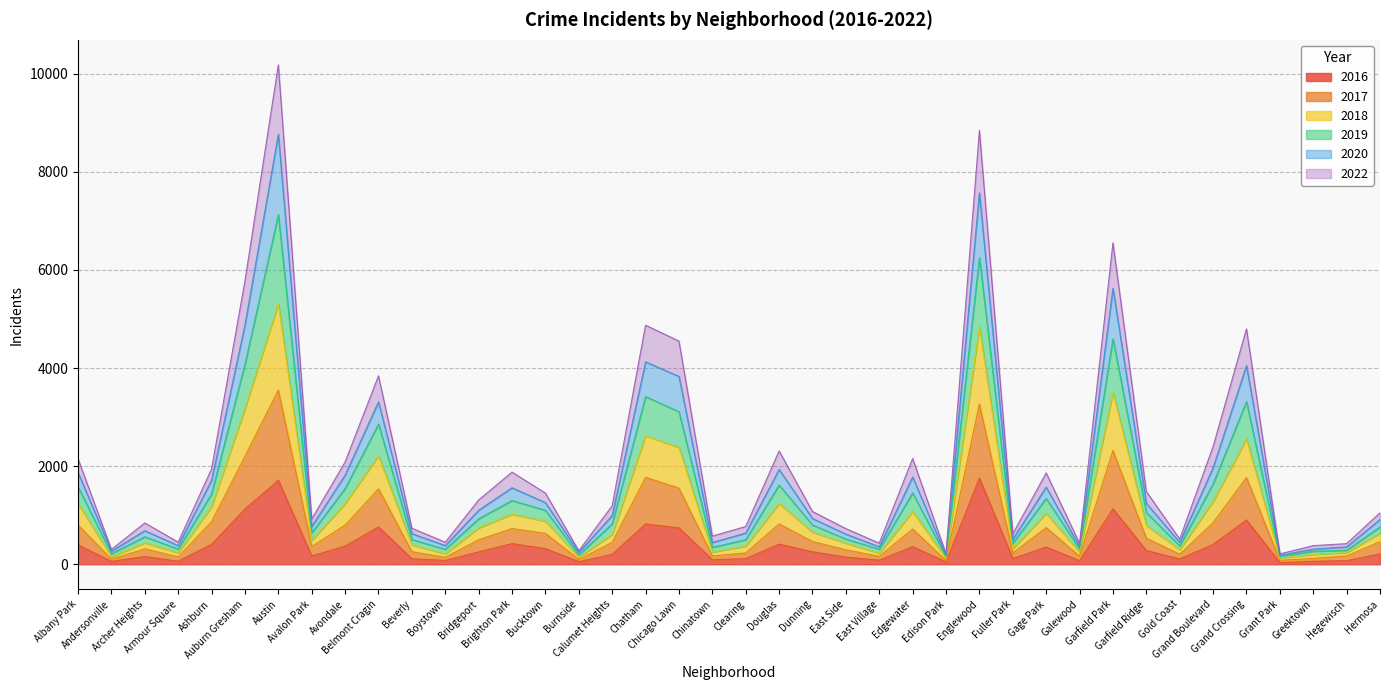

Does the chart display data point markers on the line(s)?

No